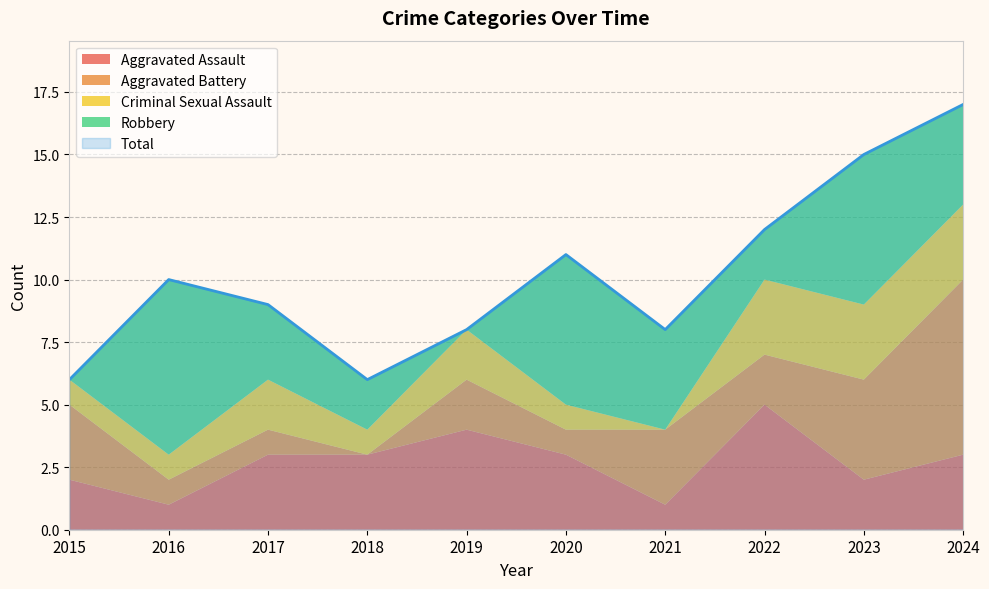

True or false: Criminal Sexual Assault has more than 2 points higher than both neighbors.

False